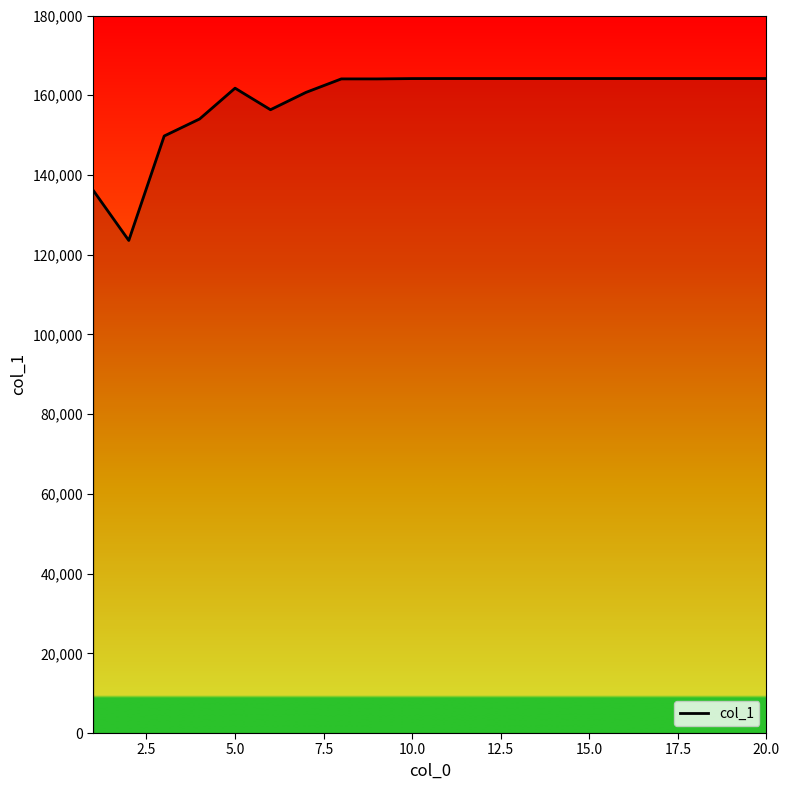

What is the smallest value displayed?

123564.7